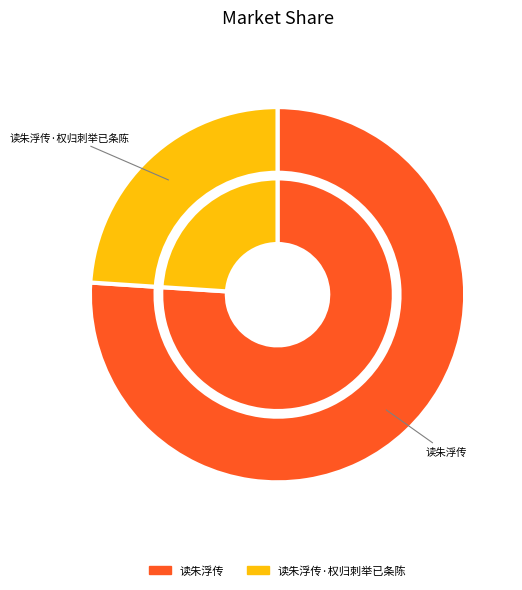

What percentage is the 读朱浮传 slice, to the nearest percent?

76%